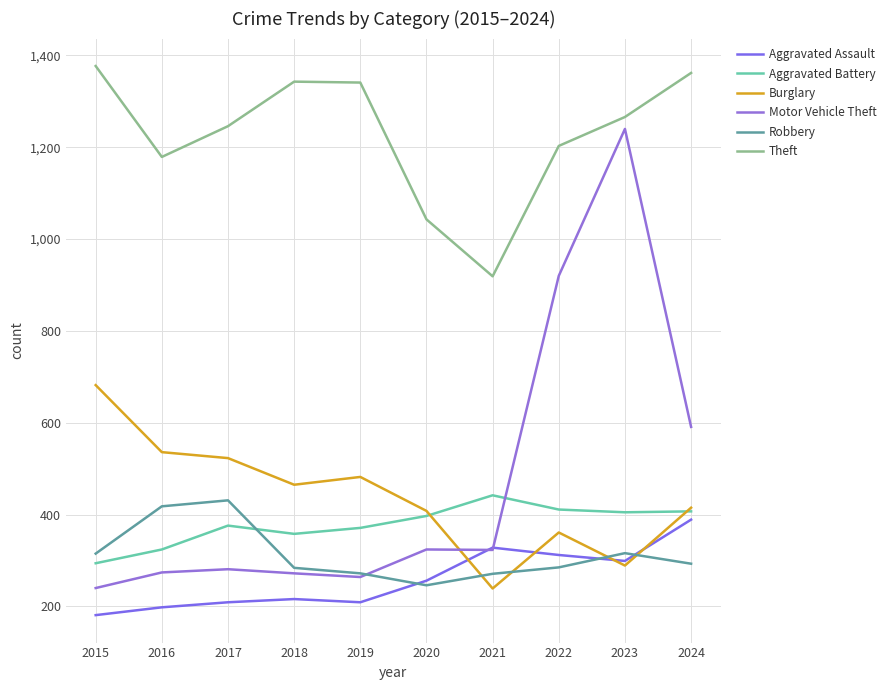

Reading right to left, list all the values displayed in this chart.

Aggravated Assault: 2024=389	2023=299	2022=312	2021=328	2020=256	2019=209	2018=216	2017=209	2016=198	2015=181
Aggravated Battery: 2024=407	2023=405	2022=411	2021=442	2020=397	2019=371	2018=358	2017=376	2016=324	2015=294
Burglary: 2024=415	2023=289	2022=361	2021=239	2020=408	2019=482	2018=465	2017=523	2016=536	2015=682
Motor Vehicle Theft: 2024=591	2023=1240	2022=920	2021=323	2020=324	2019=264	2018=272	2017=281	2016=274	2015=240
Robbery: 2024=293	2023=316	2022=285	2021=271	2020=246	2019=272	2018=284	2017=431	2016=418	2015=315
Theft: 2024=1362	2023=1266	2022=1203	2021=919	2020=1043	2019=1341	2018=1343	2017=1246	2016=1179	2015=1377